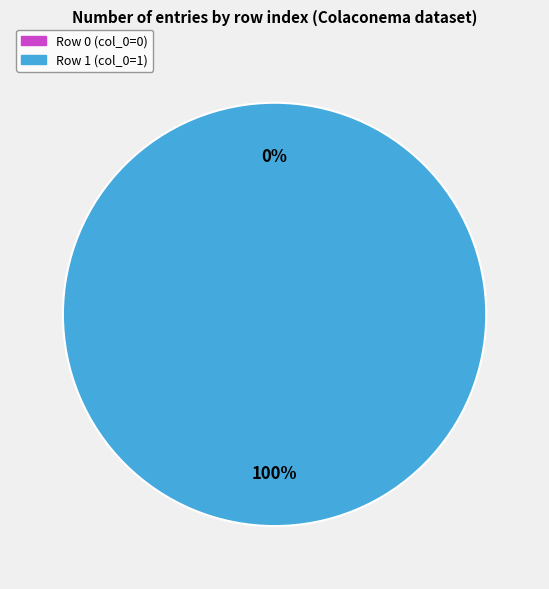

Is it true that Row 0 is 0% of the pie?

True